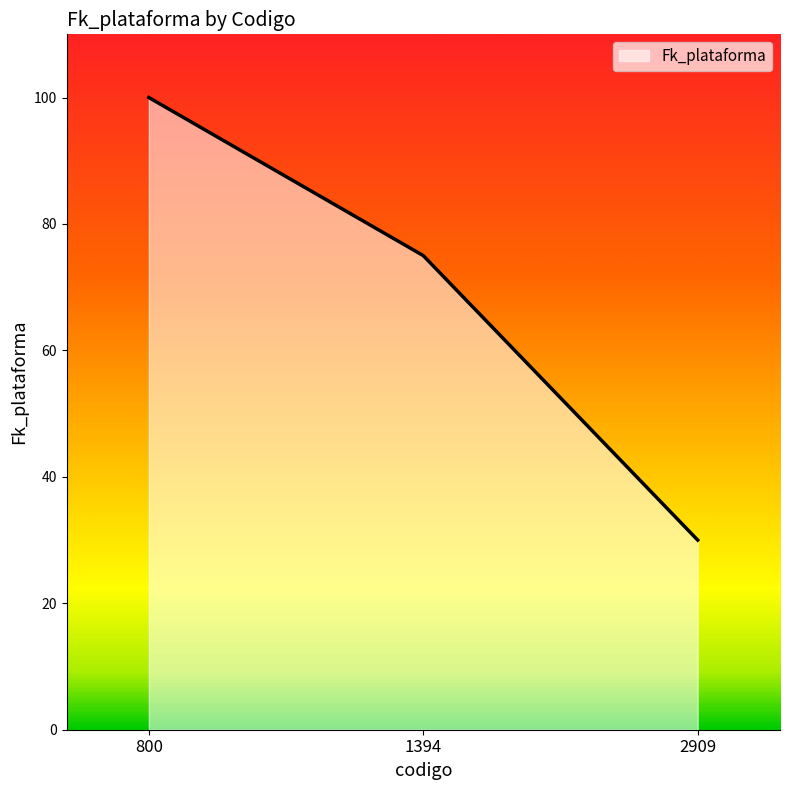

Where does the data first go above 75?

800